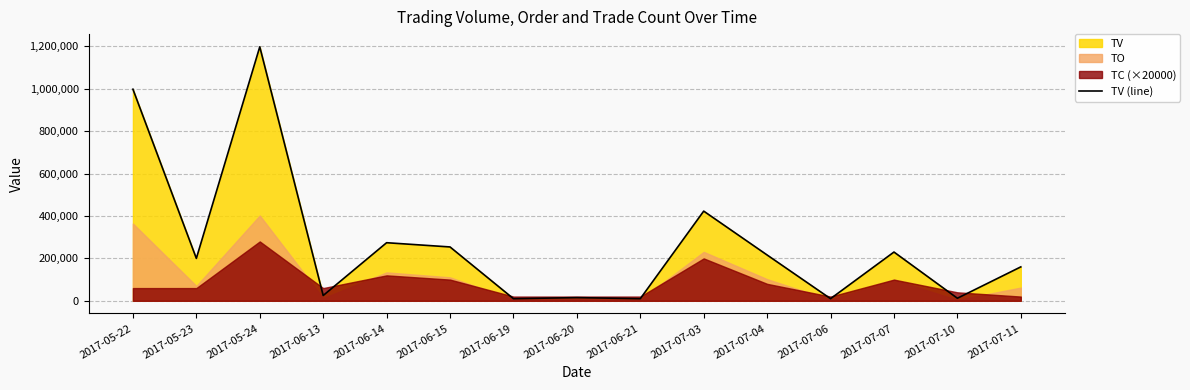

Rank the categories by value from lowest to highest.

2017-06-19, 2017-06-21, 2017-07-06, 2017-07-10, 2017-06-20, 2017-06-13, 2017-07-11, 2017-05-23, 2017-07-04, 2017-07-07, 2017-06-15, 2017-06-14, 2017-07-03, 2017-05-22, 2017-05-24